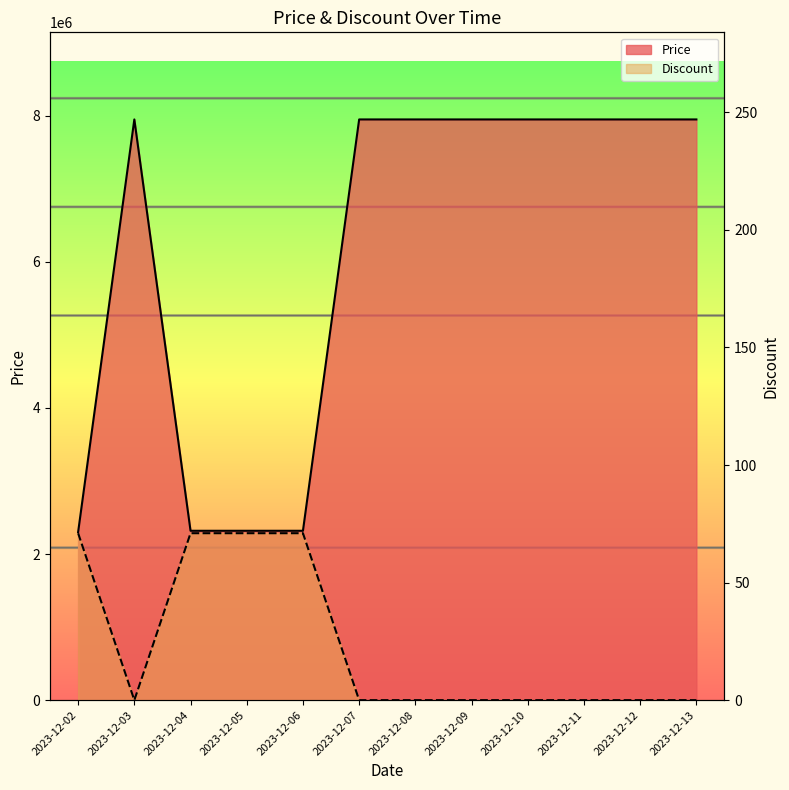

True or false: Discount has a value of 71 at 2023-12-06.

True